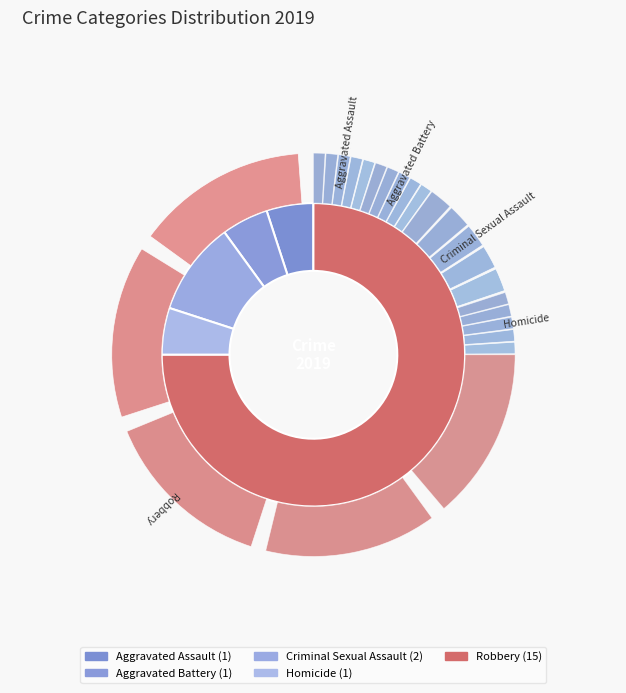

Combined, do Homicide and Robbery account for over 50%?

Yes